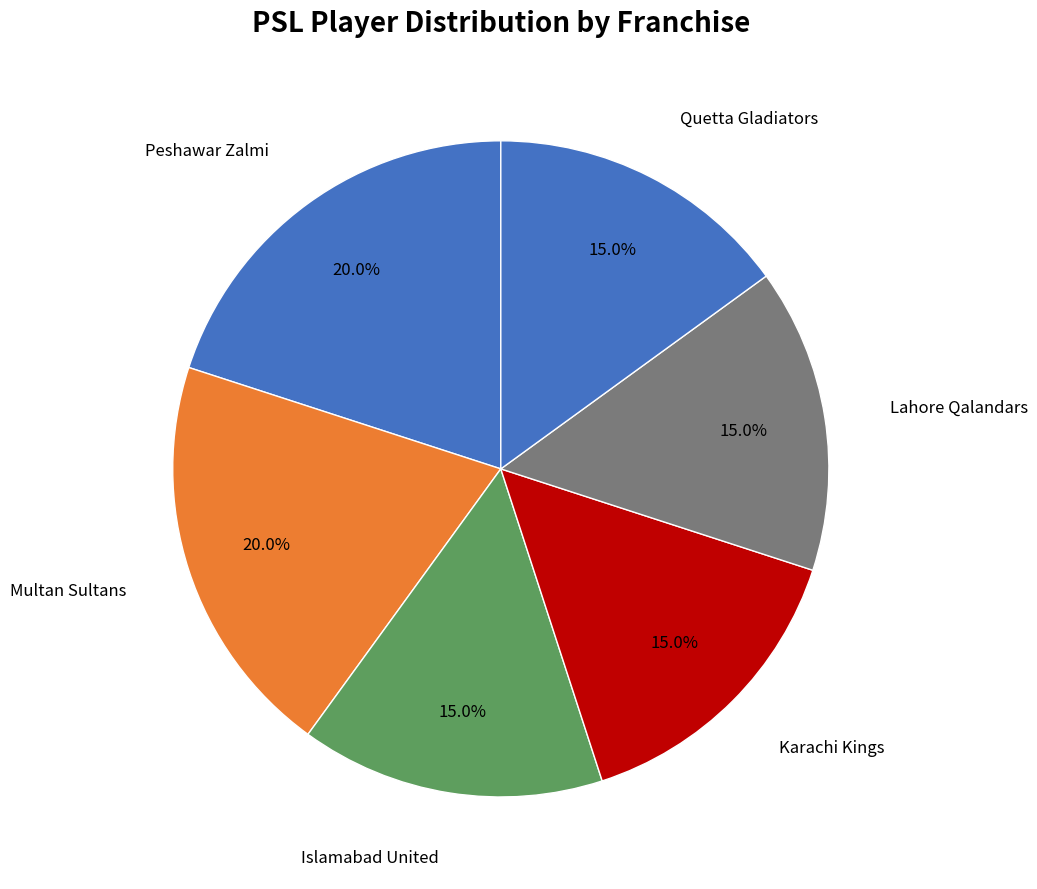

Count the number of slices in the pie.

6